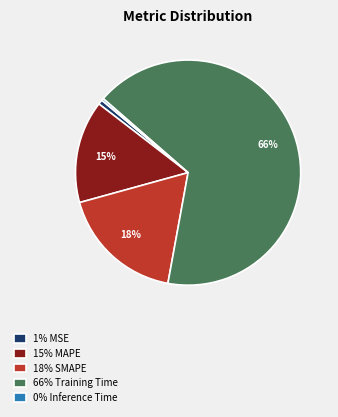

To the nearest percent, what is the average slice percentage?

20%